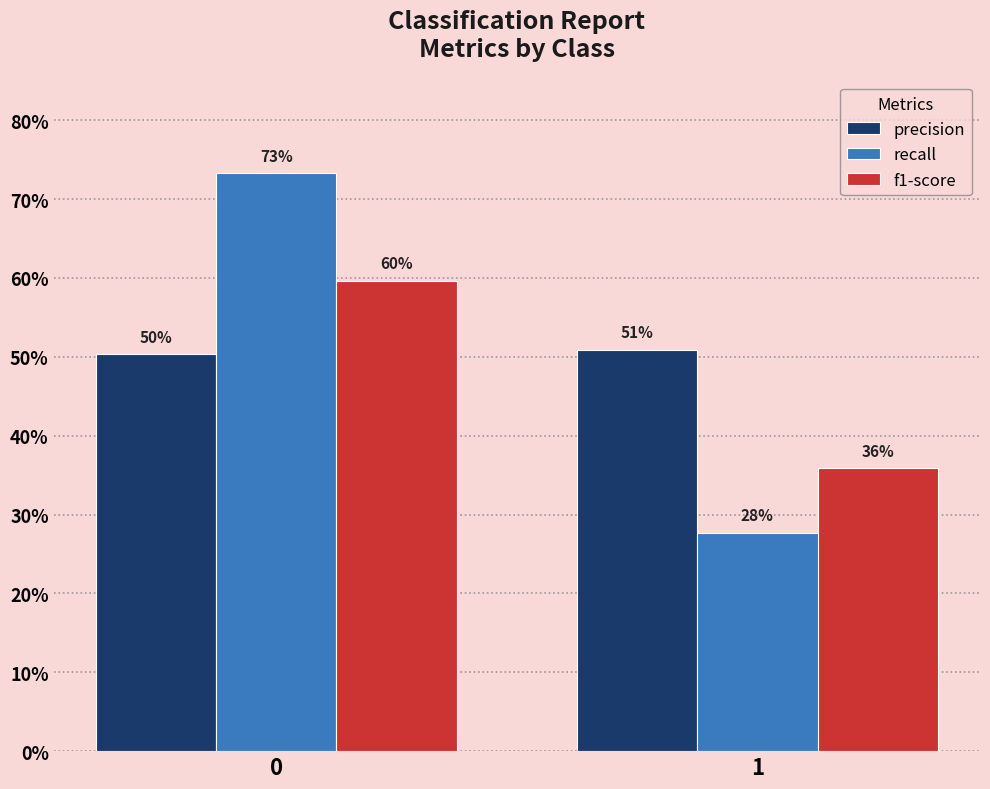

Reading left to right, list all the values displayed in this chart.

precision: 0=0.5	1=0.5
recall: 0=0.7	1=0.3
f1-score: 0=0.6	1=0.4